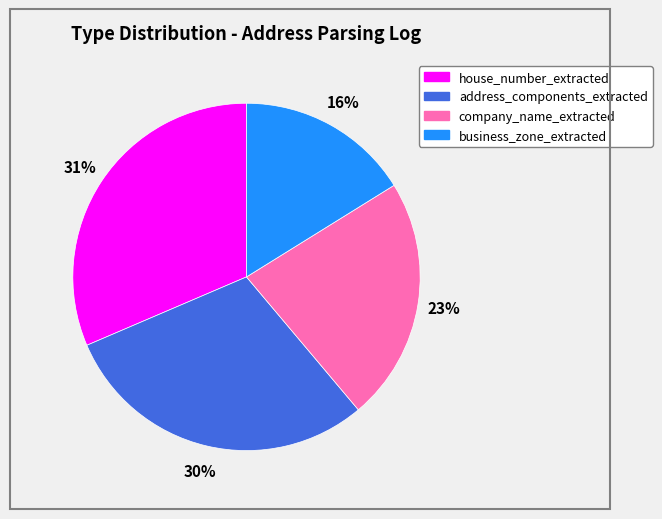

Between business_zone_extracted and house_number_extracted, which is larger?

house_number_extracted